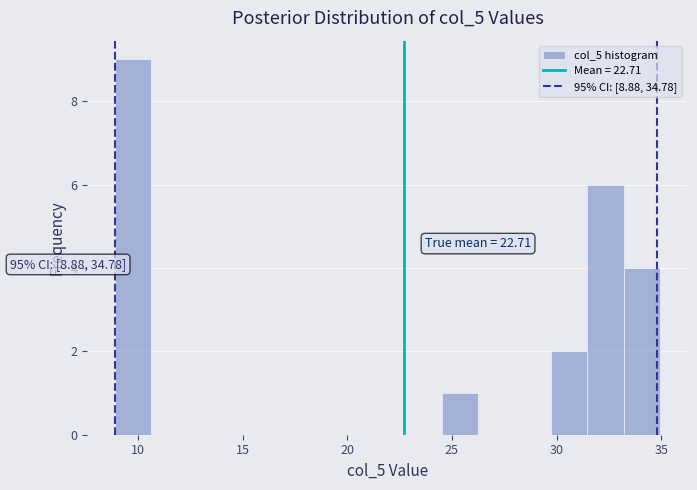

Around what value on the x-axis is the tallest bar? Give the approximate position of its centre, as read against the axis.

10.0